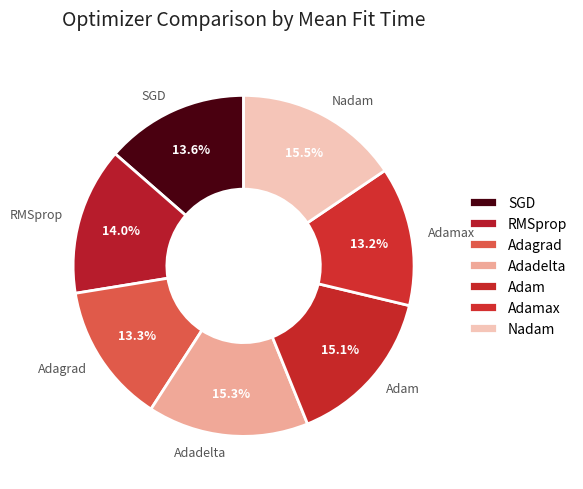

Does RMSprop represent more than half of the total?

No